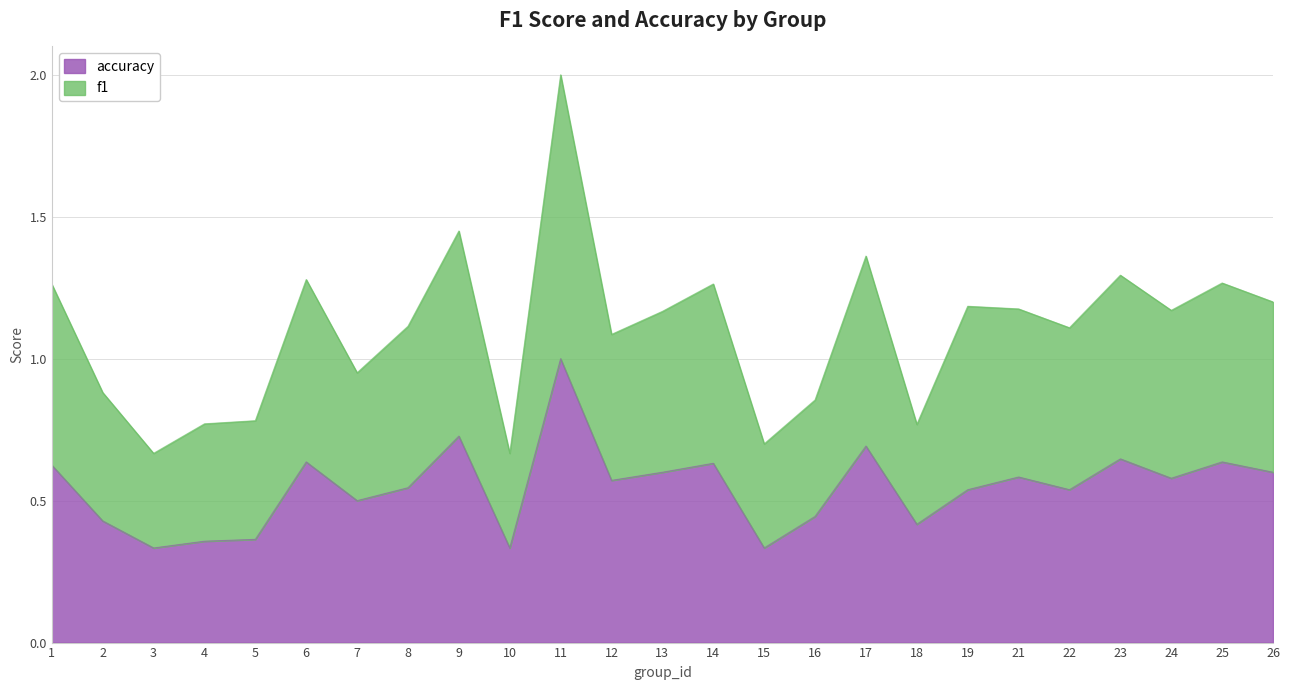

How many distinct data groups are displayed?

2